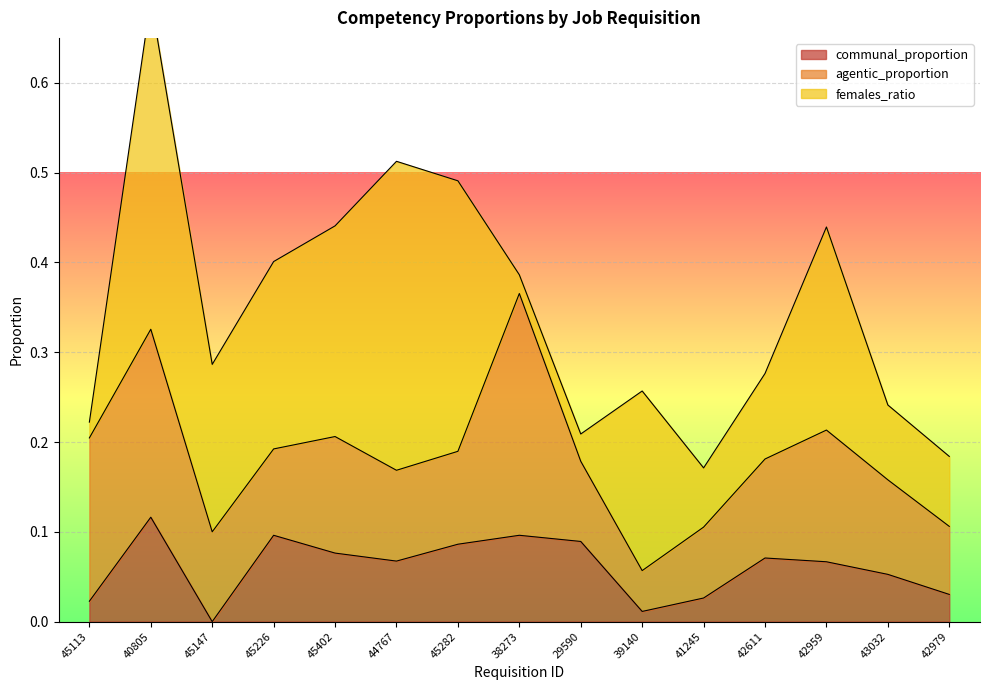

Is it true that agentic_proportion equals 0.1 at 42959?

False